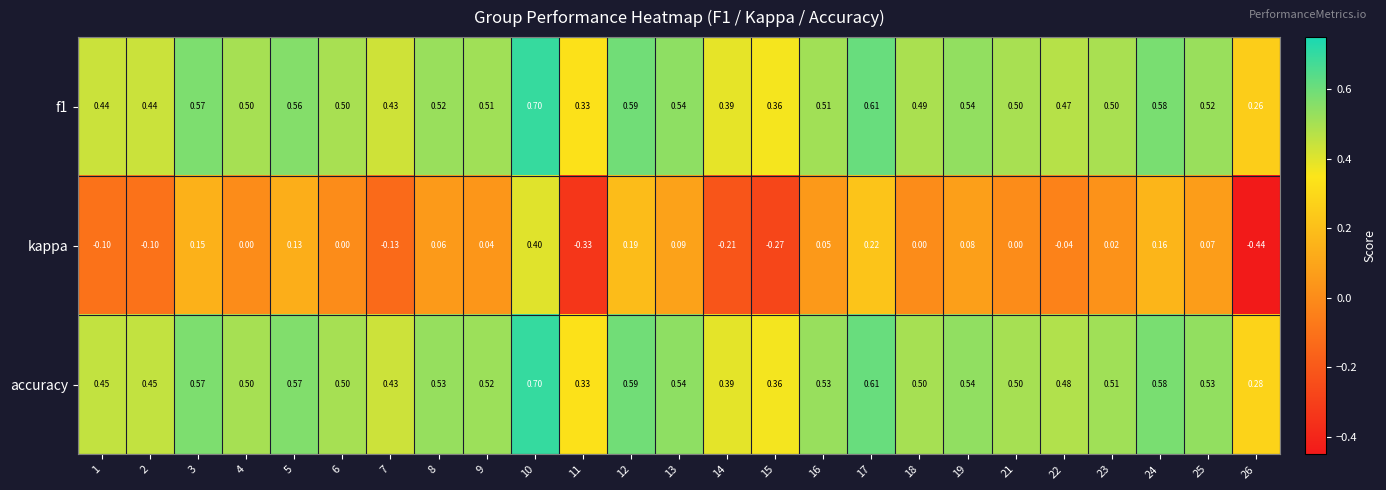

Which series has the largest range (max minus min)?

kappa